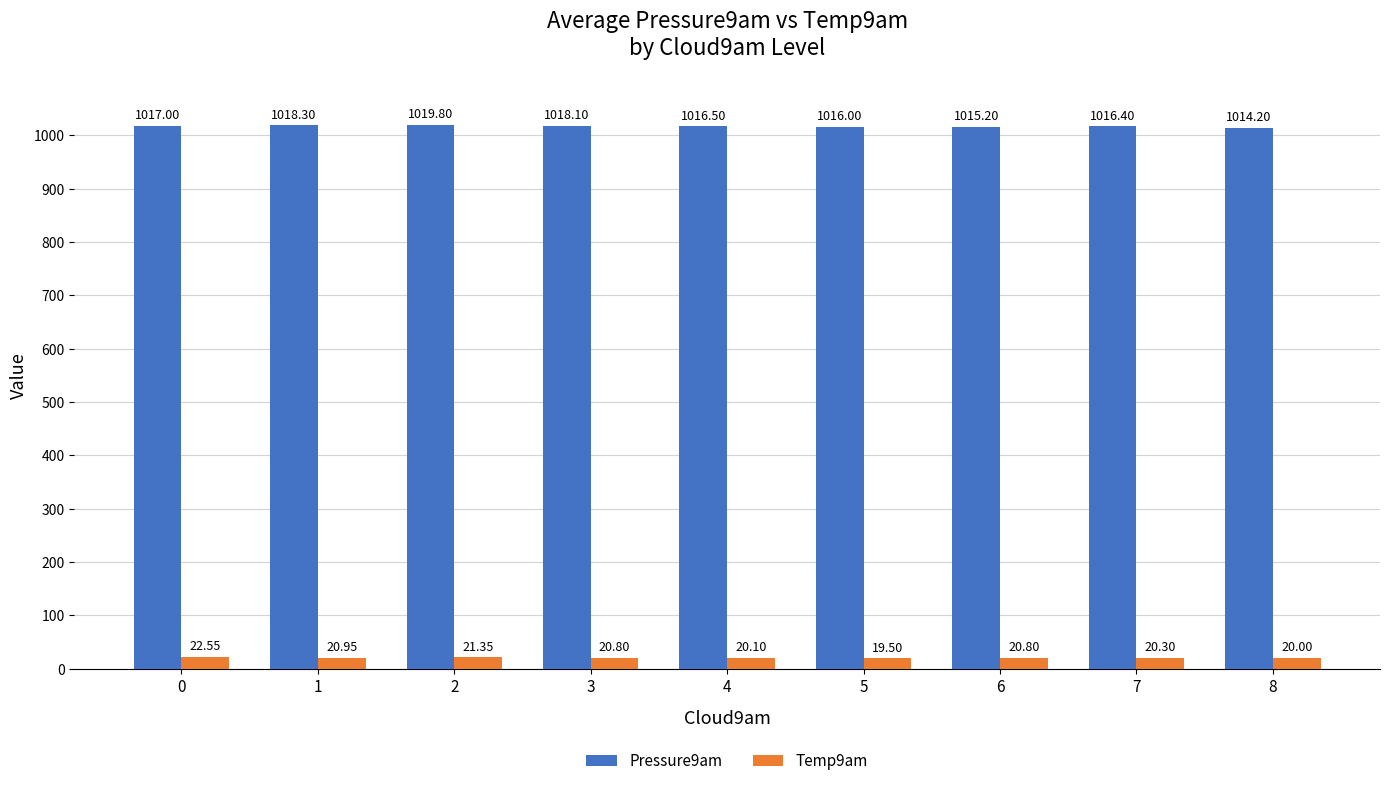

How many groups of bars are there?

9